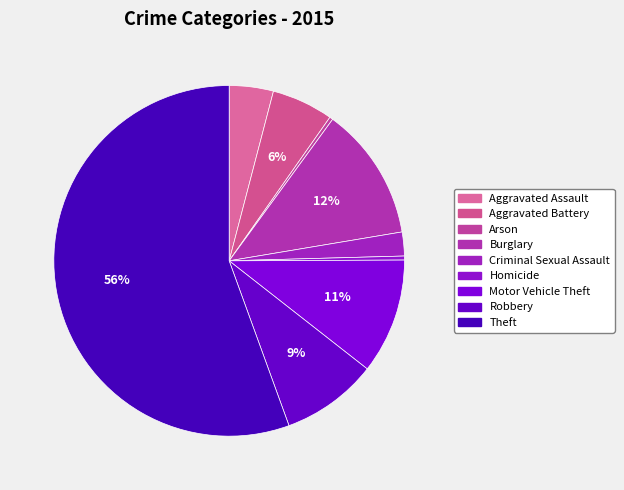

What is the ratio of the value at Motor Vehicle Theft to the value at Arson?

34.6